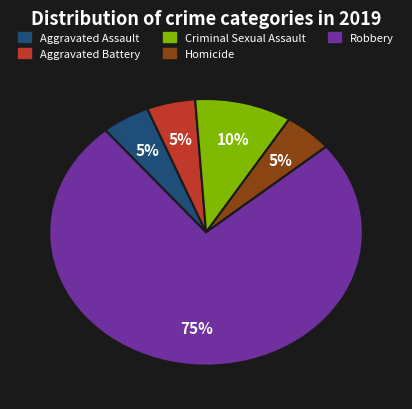

How many segments does this pie chart have?

5